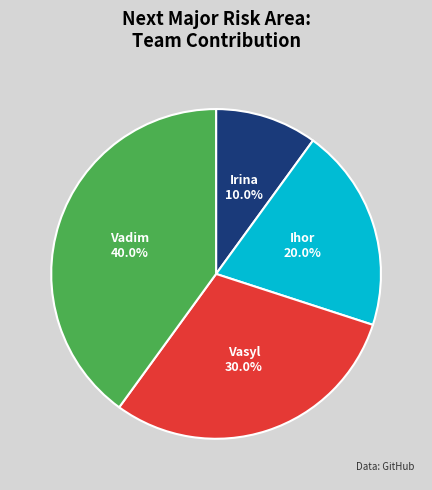

What percentage do Vasyl and Ihor together represent?

50.0%